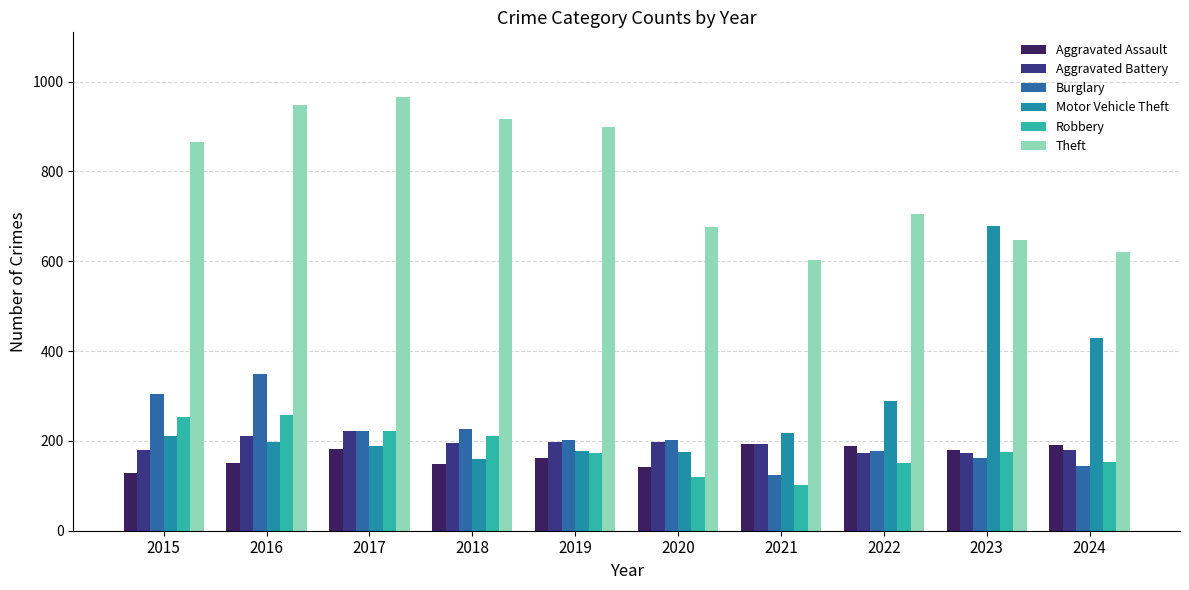

At which label does Burglary reach its peak?

2016